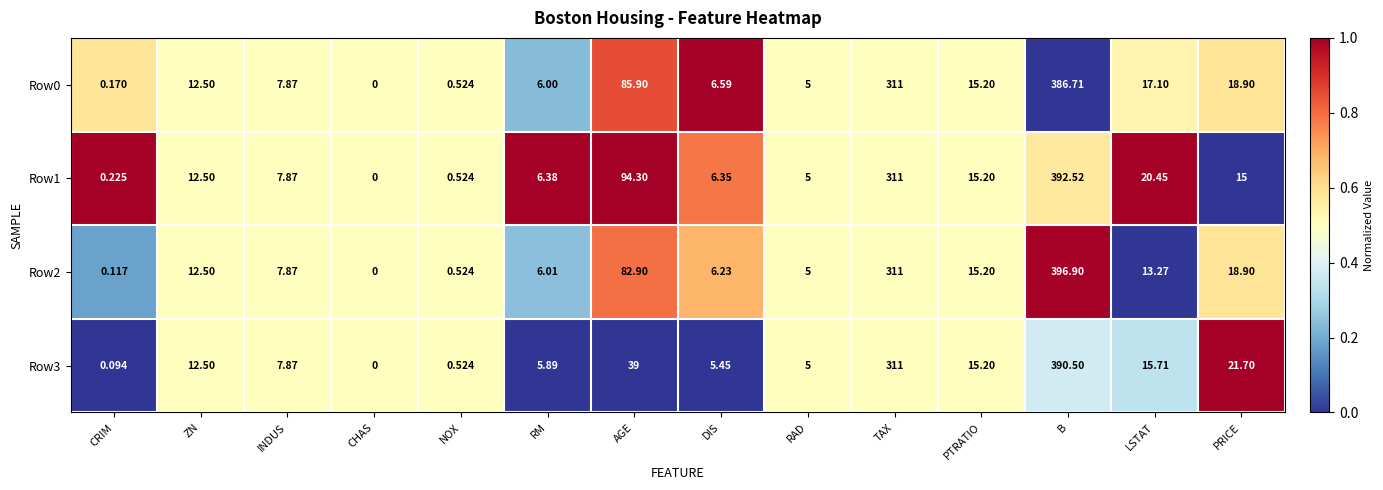

Rank the categories by Row2 value from highest to lowest.

B, TAX, AGE, PRICE, PTRATIO, LSTAT, ZN, INDUS, DIS, RM, RAD, NOX, CRIM, CHAS